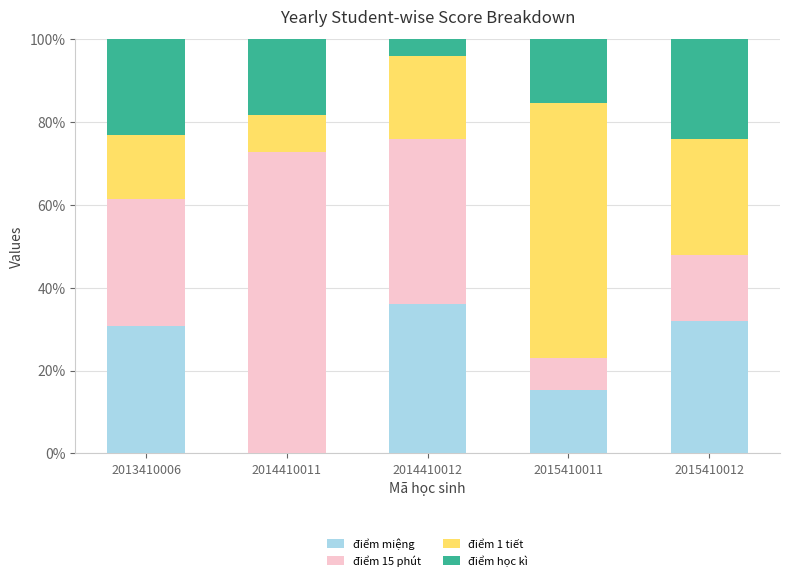

True or false: điểm miệng has a value of 22.2 at 2015410012.

False